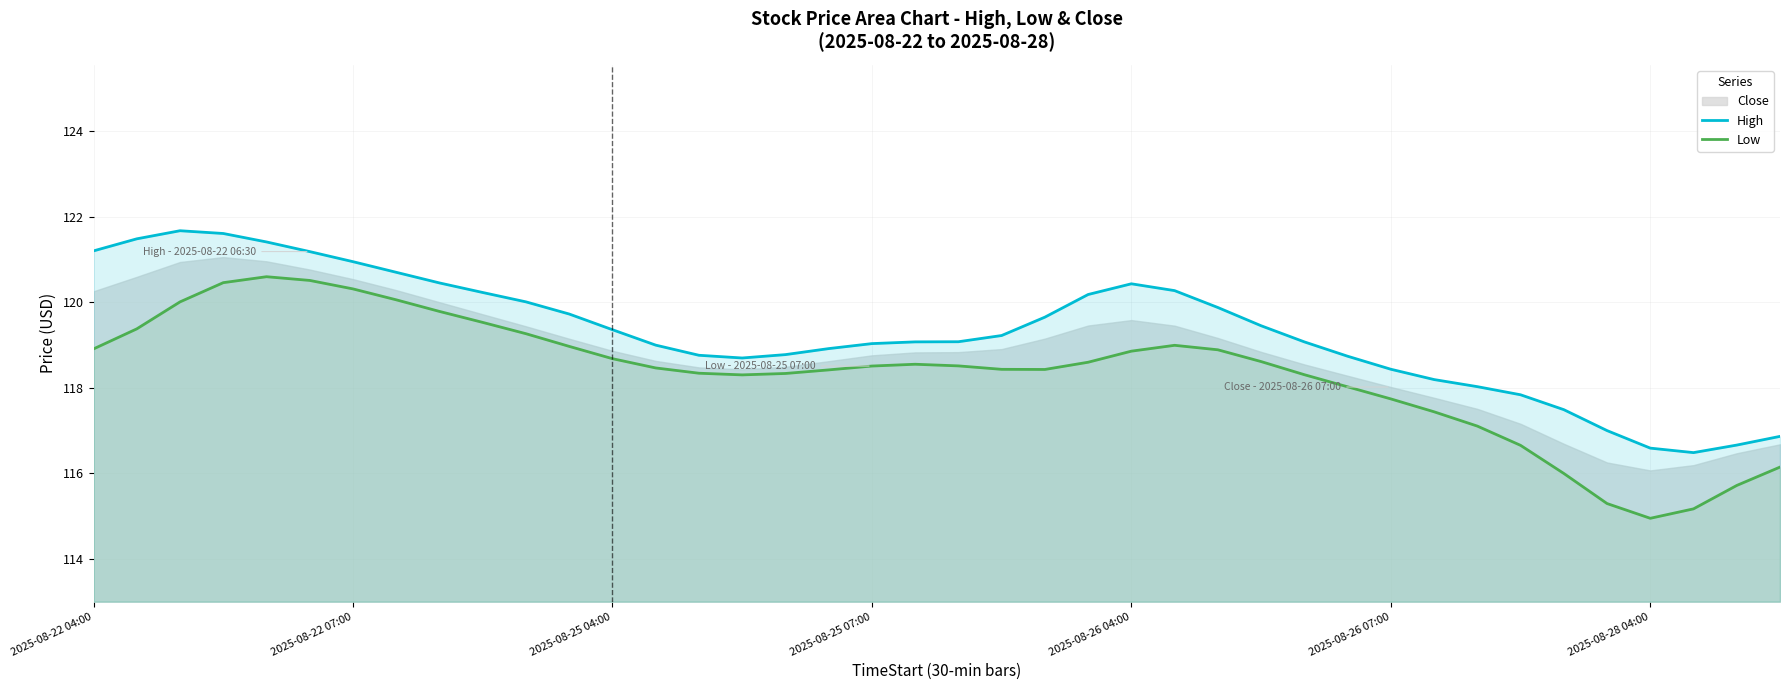

The High series shows 51.2 at 2025-08-26 07:00. True or false?

False